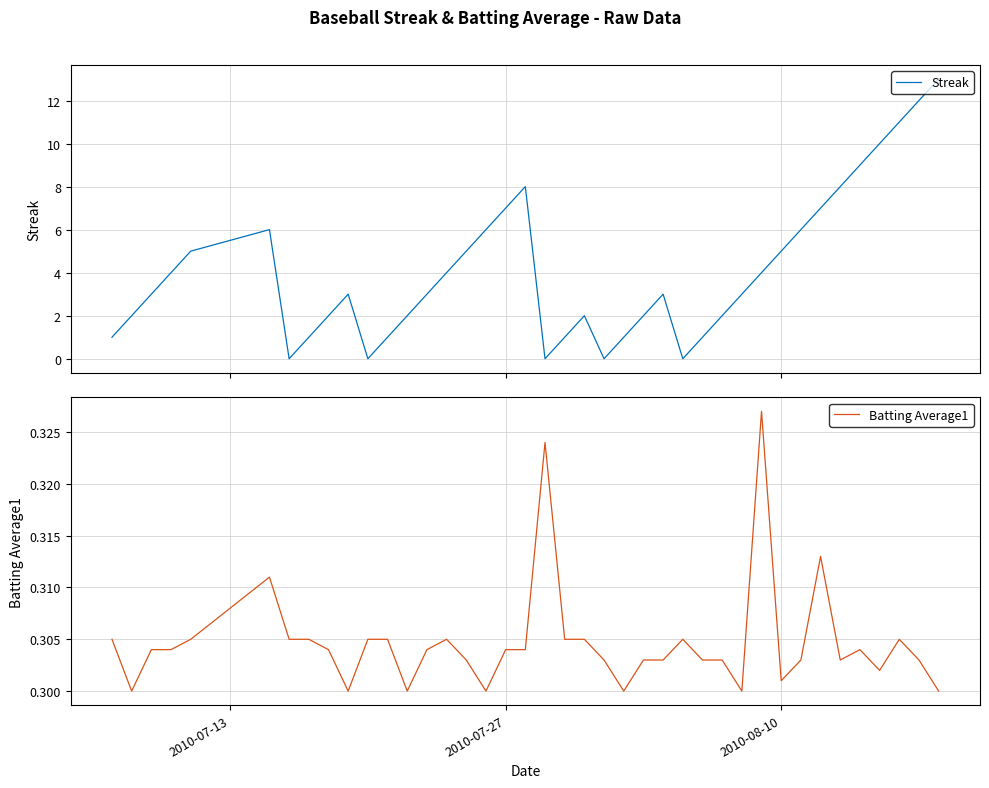

What is the maximum value shown in the chart?

13.0